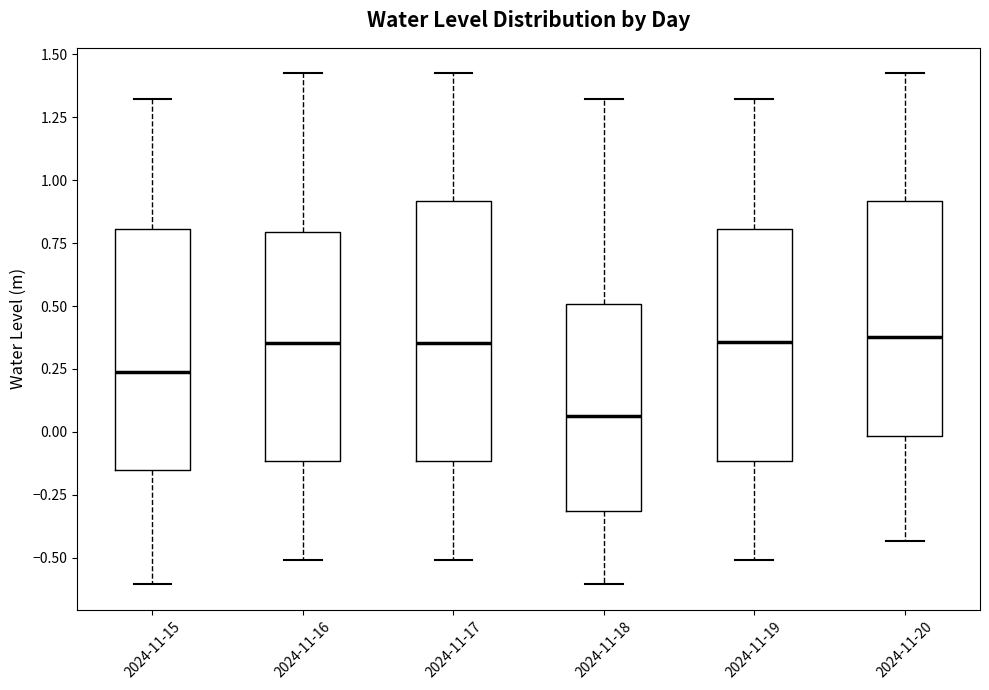

Reading left to right, read every box against the y-axis: the position of its median line, the range the box covers, and the ends of its whiskers. The values are not printed on the chart, so give them approximately, as read against the axis.

2024-11-15: median 0.25, box -0.15 to 0.80, whiskers -0.60 to 1.30
2024-11-16: median 0.35, box -0.10 to 0.80, whiskers -0.50 to 1.40
2024-11-17: median 0.35, box -0.10 to 0.90, whiskers -0.50 to 1.40
2024-11-18: median 0.05, box -0.30 to 0.50, whiskers -0.60 to 1.30
2024-11-19: median 0.35, box -0.10 to 0.80, whiskers -0.50 to 1.30
2024-11-20: median 0.40, box 0.00 to 0.90, whiskers -0.45 to 1.40